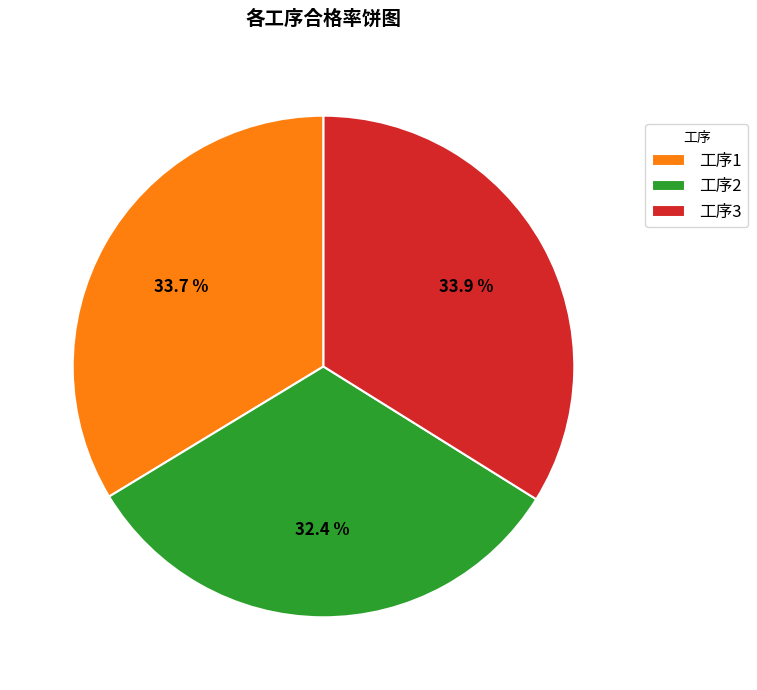

Which has a higher value, 工序2 or 工序1?

工序1